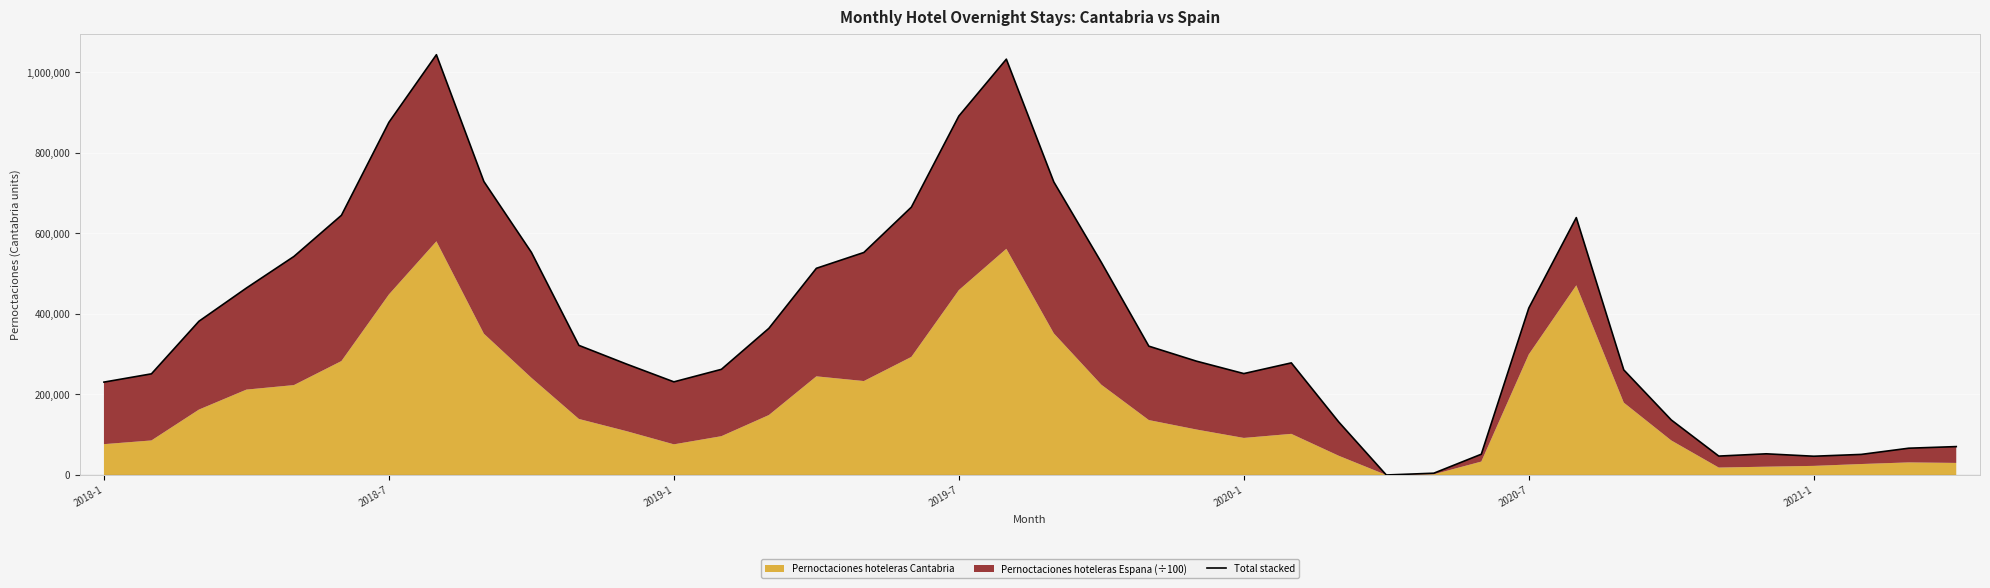

The chart shows a value of 448565.8 at 2018-7. True or false?

False